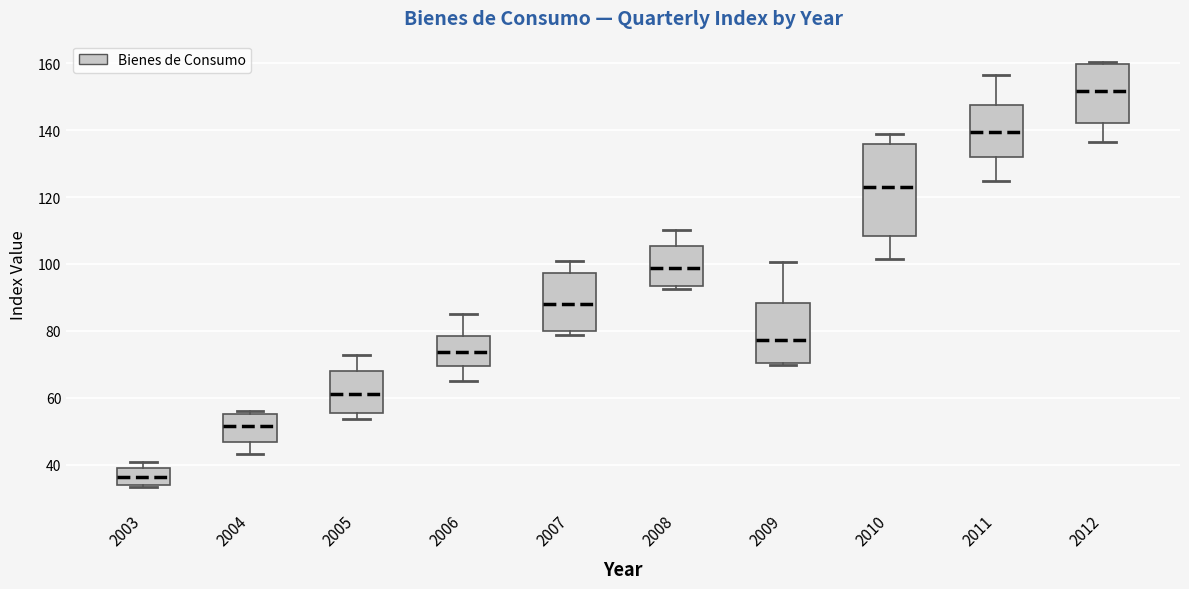

Which box has the highest median line?

2012